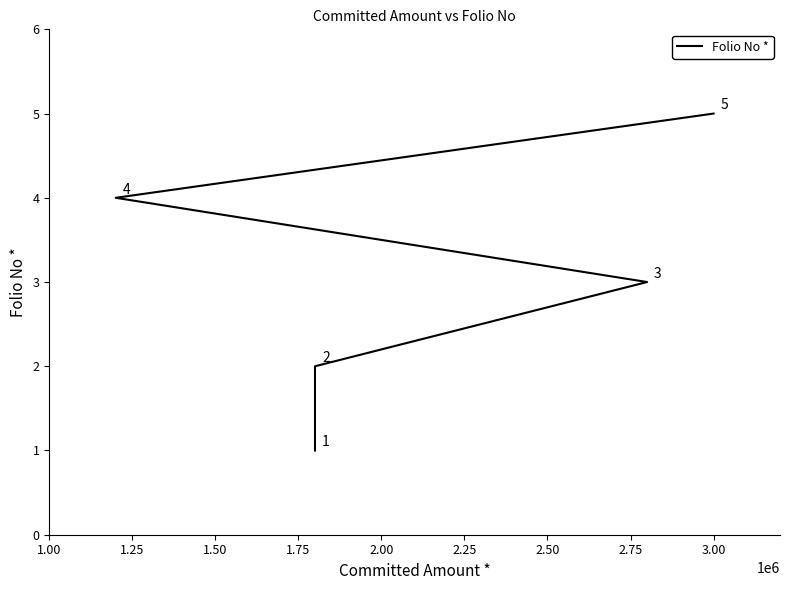

What position from the right is 1.00?

5